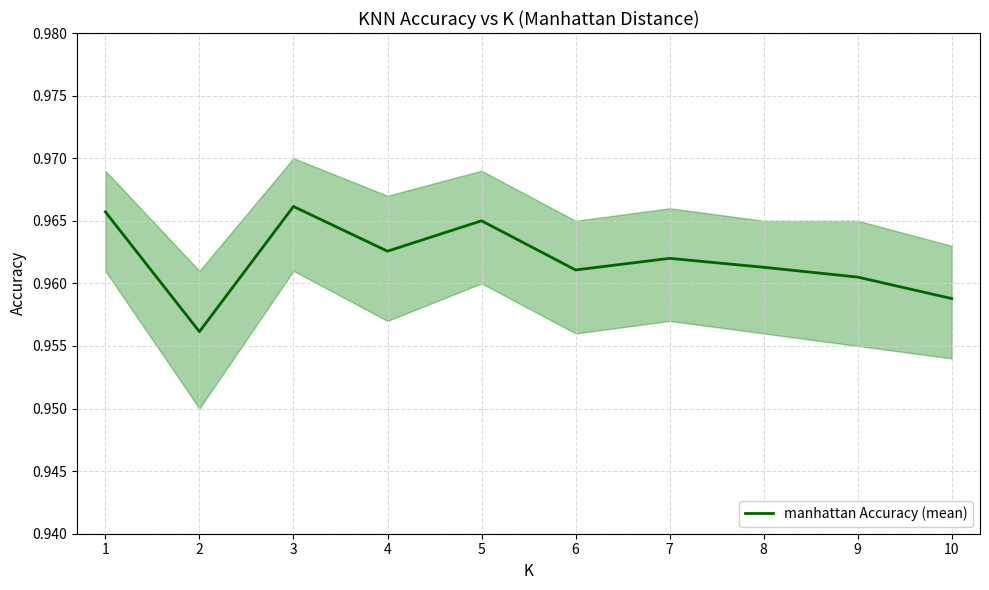

True or false: the data shows 1.0 at 3.

True